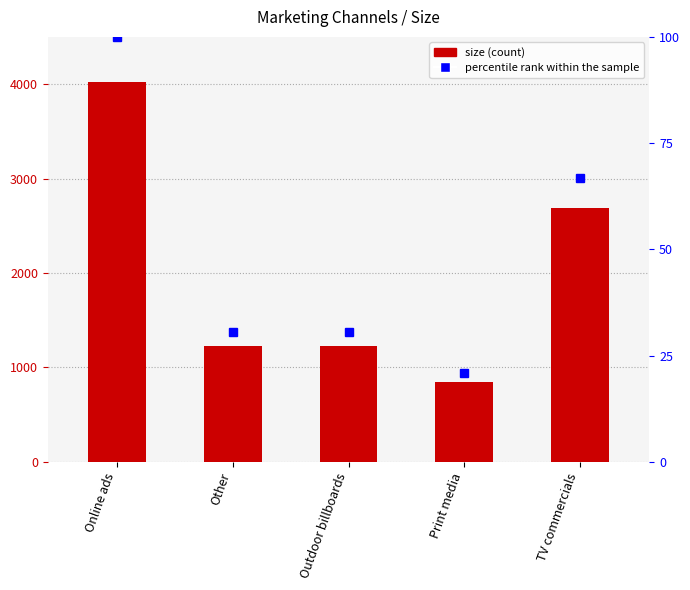

Which series changed the most between Other and TV commercials?

size